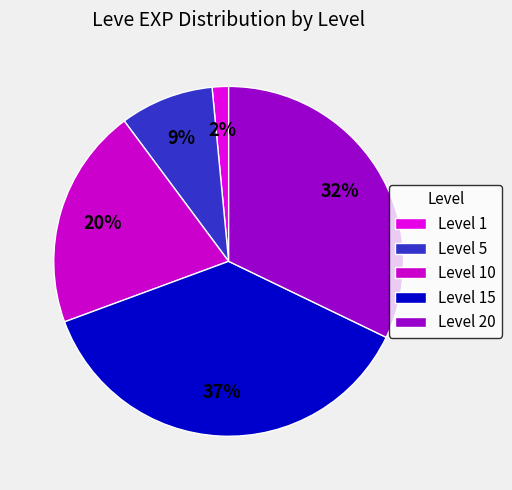

Count the number of slices in the pie.

5